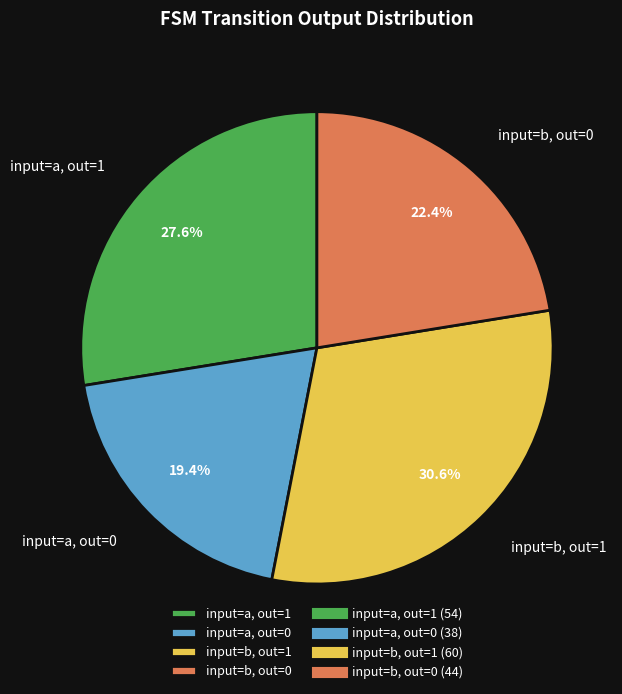

Combined, do input=a, out=1 and input=b, out=1 account for over 50%?

Yes